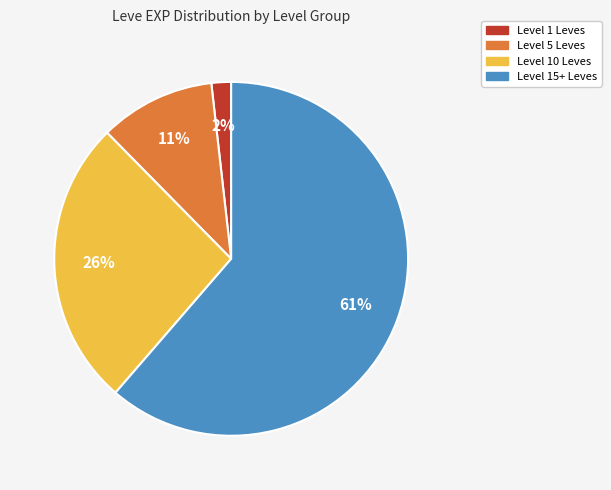

Which category has the biggest portion of the pie?

Level 15+ Leves